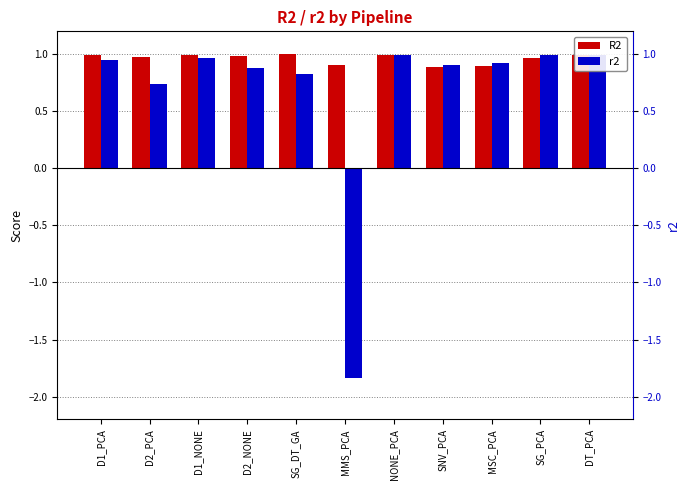

Reading left to right, what are all the values shown in this chart?

R2: 1.0	1.0	1.0	1.0	1.0	0.9	1.0	0.9	0.9	1.0	1.0
r2: 0.9	0.7	1.0	0.9	0.8	-1.8	1.0	0.9	0.9	1.0	1.0